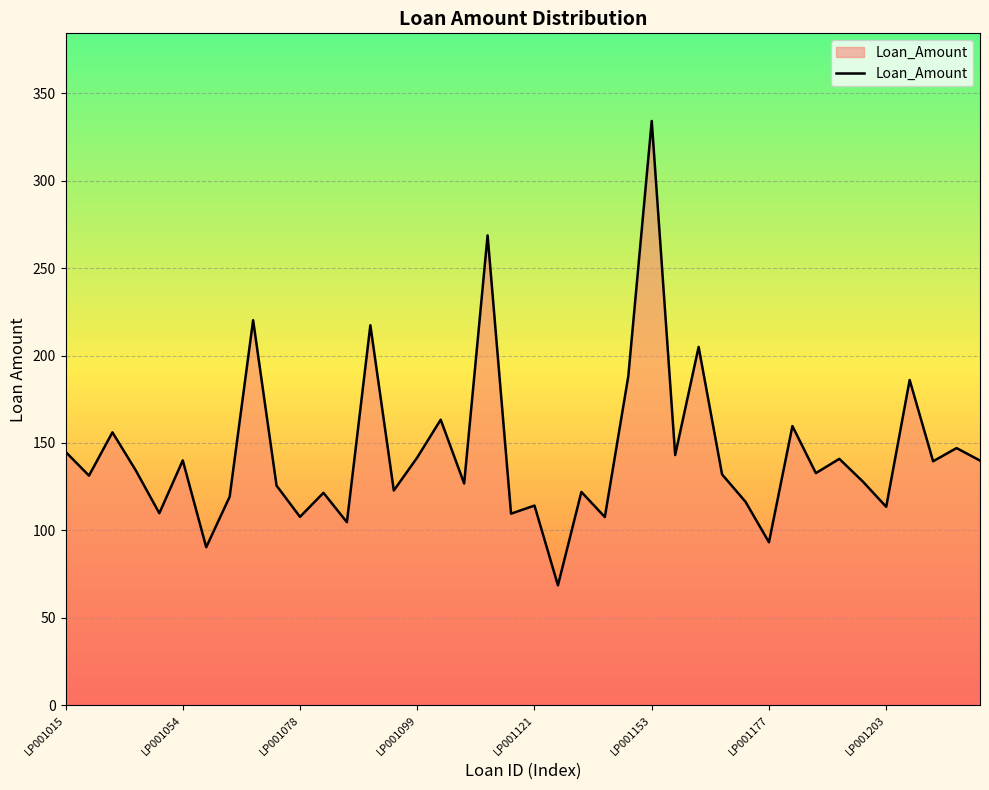

Rank the categories by value from lowest to highest.

LP001124, LP001055, LP001177, LP001083, LP001135, LP001078, LP001115, LP001051, LP001203, LP001121, LP001176, LP001056, LP001082, LP001128, LP001096, LP001067, LP001107, LP001190, LP001022, LP001174, LP001185, LP001035, LP001210, LP001219, LP001054, LP001187, LP001099, LP001163, LP001015, LP001211, LP001031, LP001183, LP001105, LP001208, LP001149, LP001169, LP001094, LP001059, LP001108, LP001153